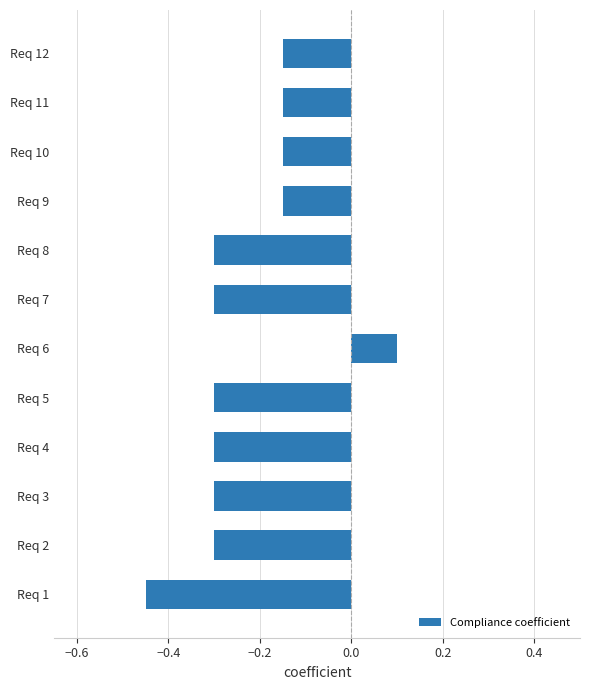

What is the greatest value displayed?

0.1